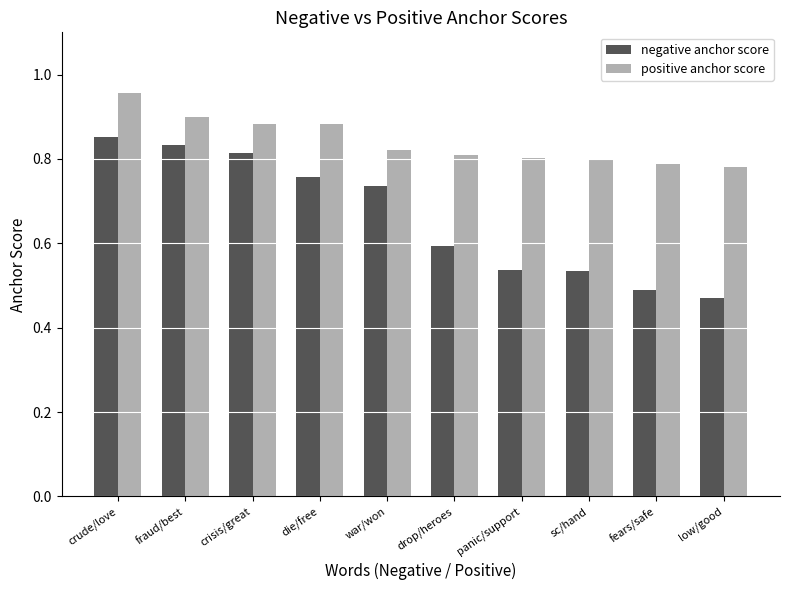

What is the sum of the positive anchor score values at fraud/best and crisis/great?

1.8